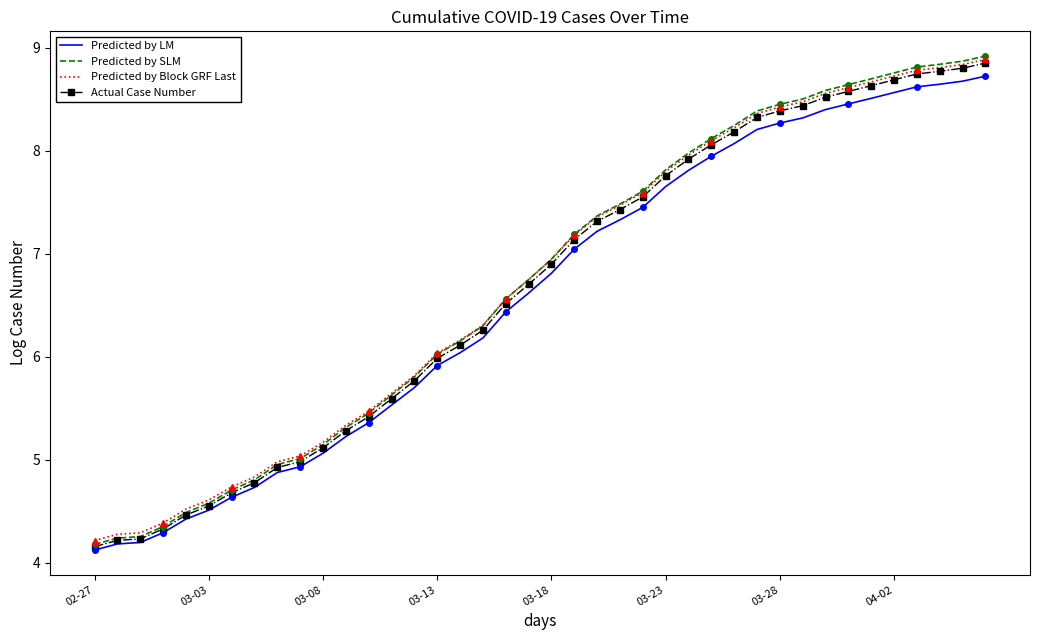

Which series has the widest spread of values?

Predicted by SLM